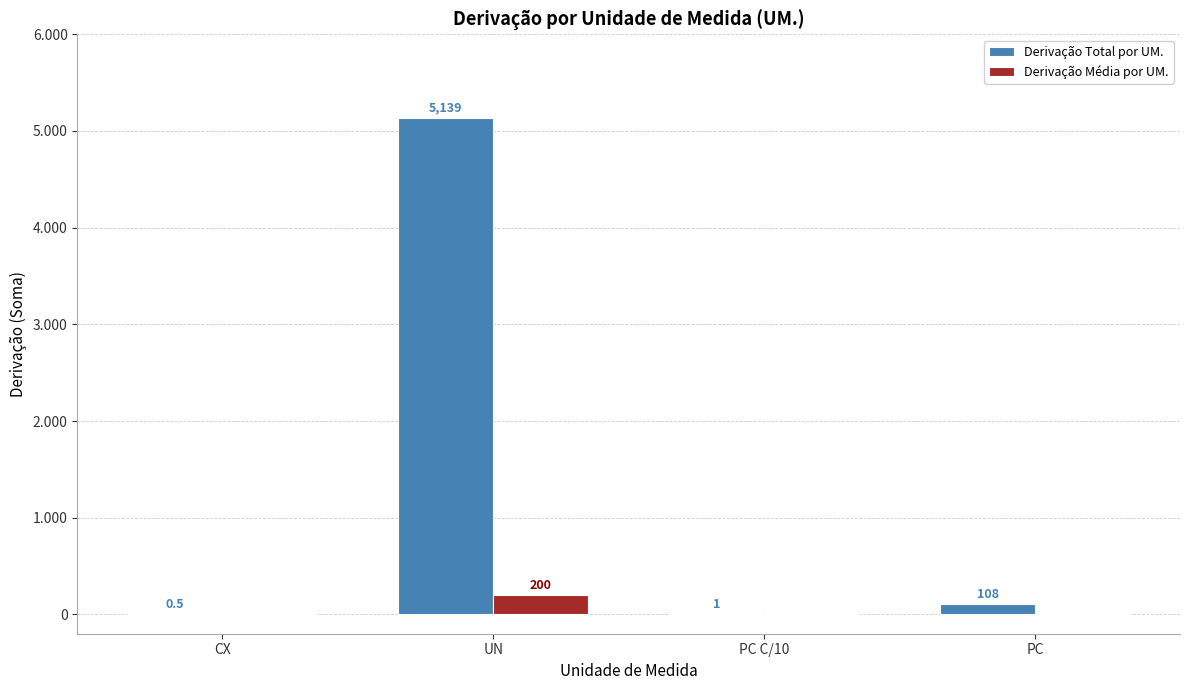

What are all the series names shown in the legend?

Derivação Total por UM., Derivação Média por UM.